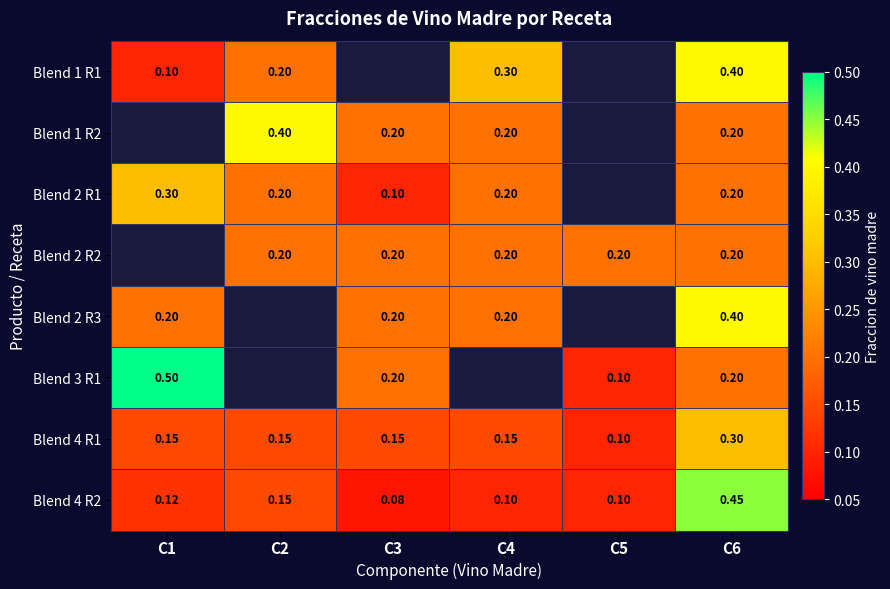

Rank the series at C3 from highest to lowest value.

Blend 1 R2, Blend 2 R2, Blend 2 R3, Blend 3 R1, Blend 4 R1, Blend 2 R1, Blend 4 R2, Blend 1 R1